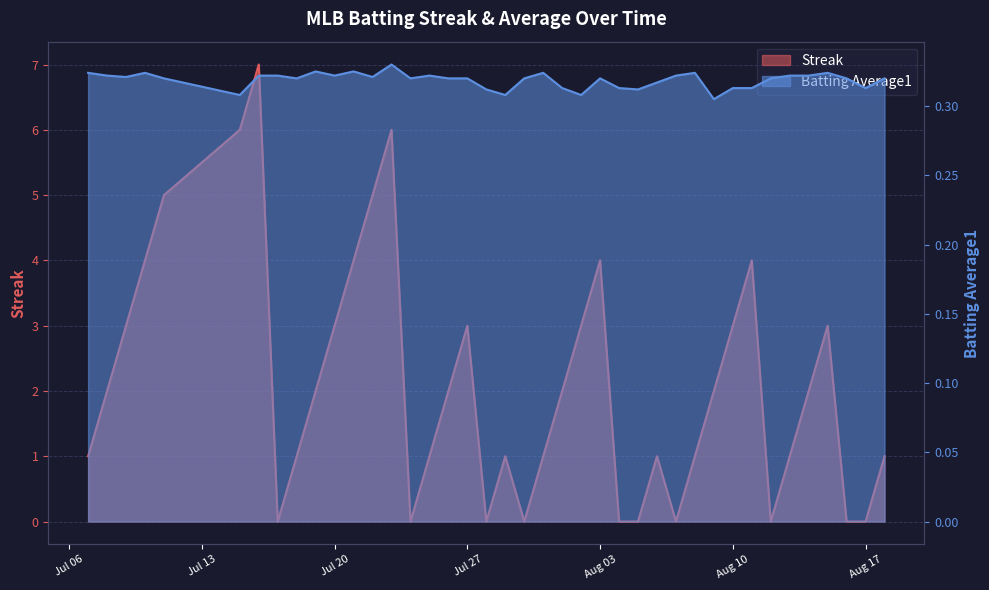

What is the average value of the Streak series?

2.1